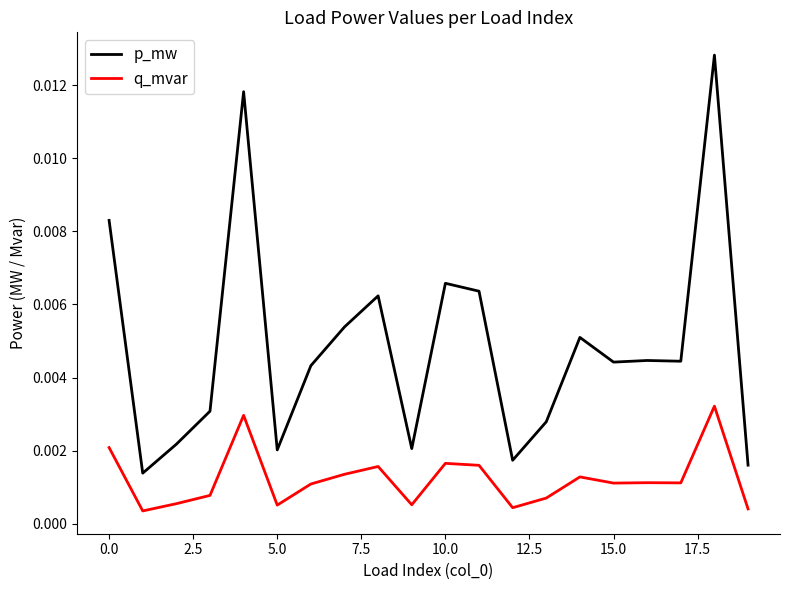

How many lines are shown in the chart?

2